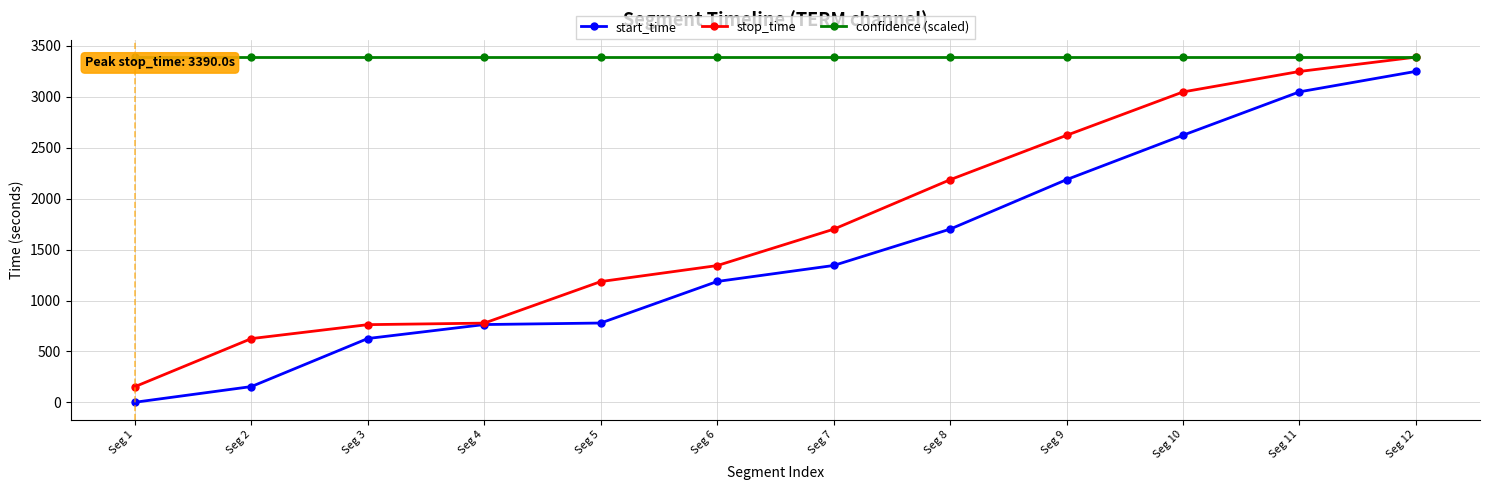

Reading left to right, transcribe all the data shown in this chart.

start_time: Seg 1=1	Seg 2=155	Seg 3=627	Seg 4=764	Seg 5=779	Seg 6=1187	Seg 7=1344	Seg 8=1701	Seg 9=2187	Seg 10=2623	Seg 11=3049	Seg 12=3250
stop_time: Seg 1=154	Seg 2=626	Seg 3=763	Seg 4=778	Seg 5=1186	Seg 6=1343	Seg 7=1700	Seg 8=2186	Seg 9=2622	Seg 10=3048	Seg 11=3249	Seg 12=3390
confidence (scaled): Seg 1=3390	Seg 2=3390	Seg 3=3390	Seg 4=3390	Seg 5=3390	Seg 6=3390	Seg 7=3390	Seg 8=3390	Seg 9=3390	Seg 10=3390	Seg 11=3390	Seg 12=3390